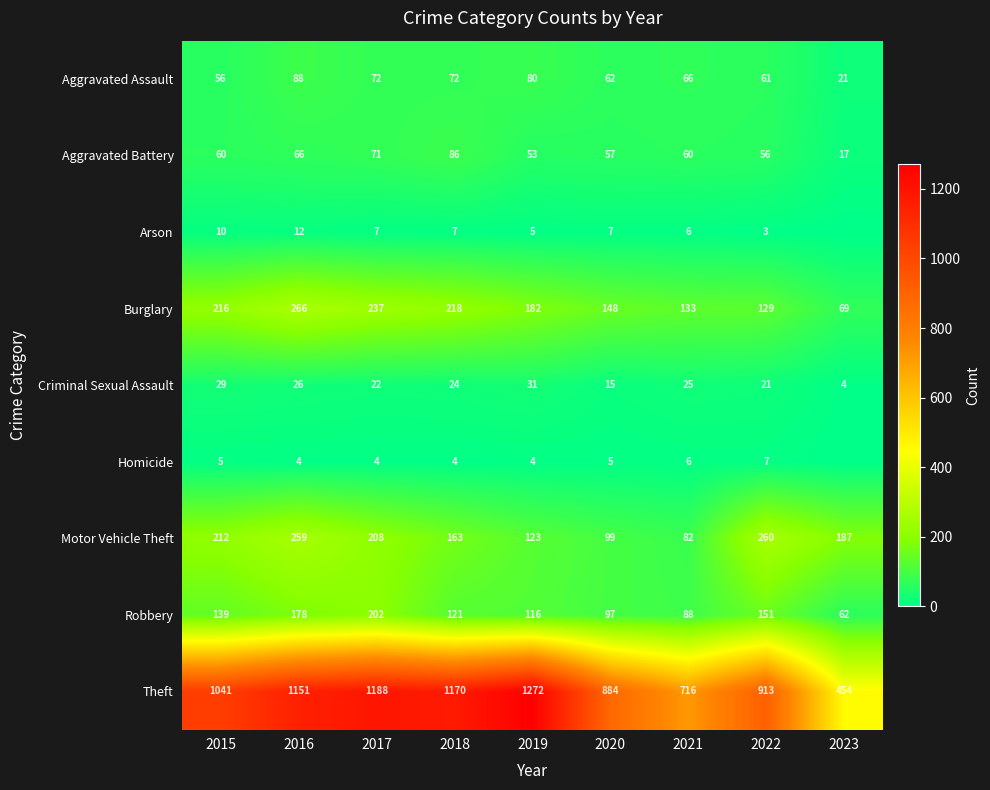

What is the sum of the Burglary values at 2017 and 2021?

370